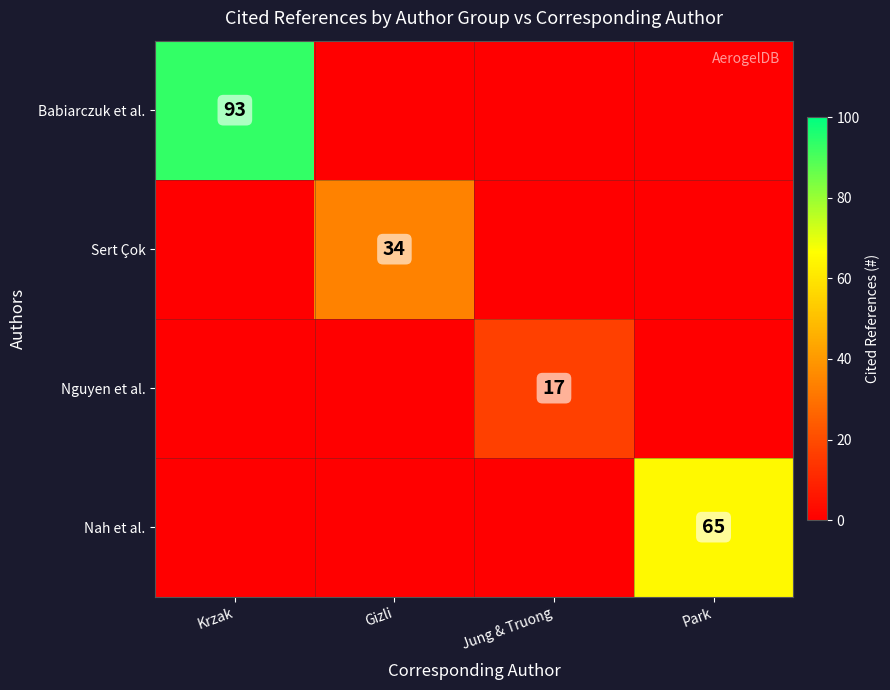

Is it true that Nguyen et al. equals 5 at Jung & Truong?

False